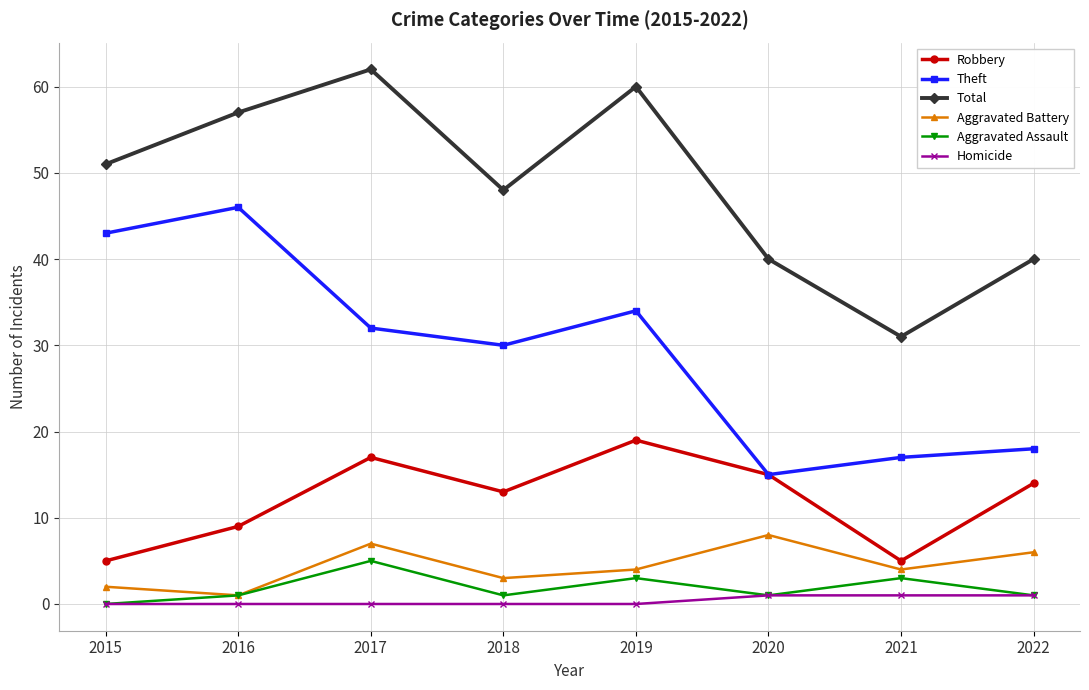

Read the Total value at 2020, to the nearest 5.

40